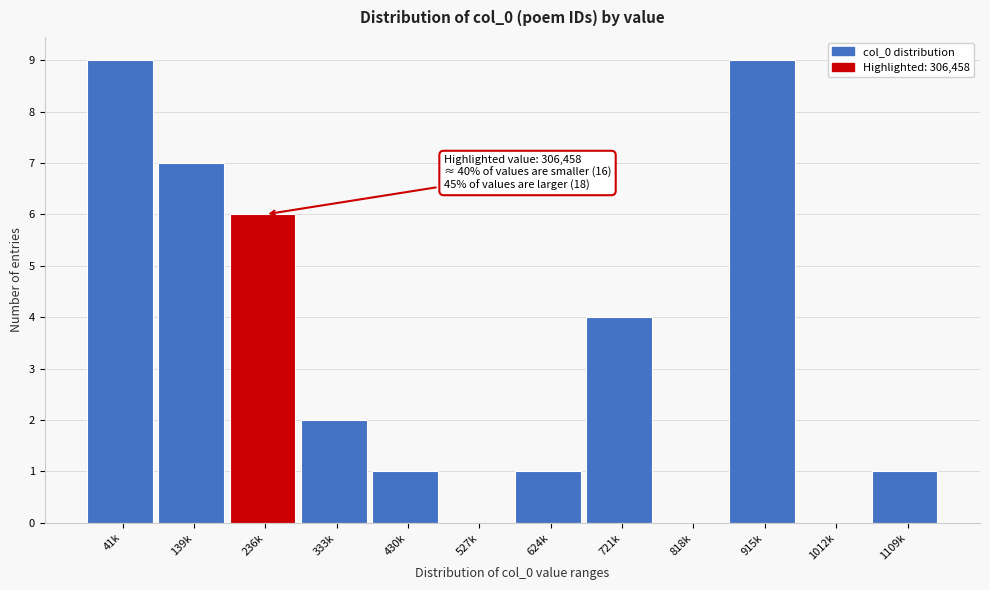

Reading left to right, transcribe all the data shown in this chart.

41k=9	139k=7	236k=6	333k=2	430k=1	527k=0	624k=1	721k=4	818k=0	915k=9	1012k=0	1109k=1